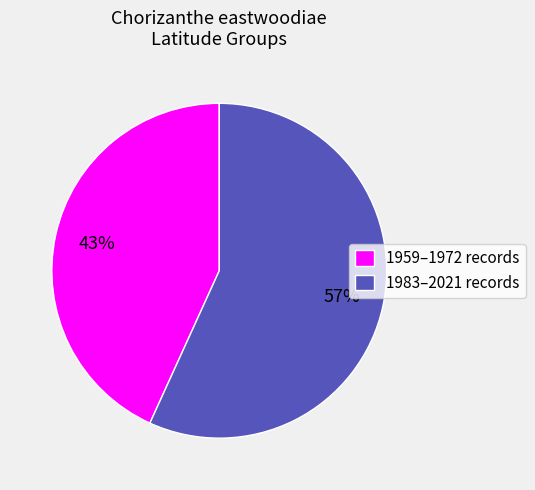

What is the largest slice in the pie chart?

1983–2021 records